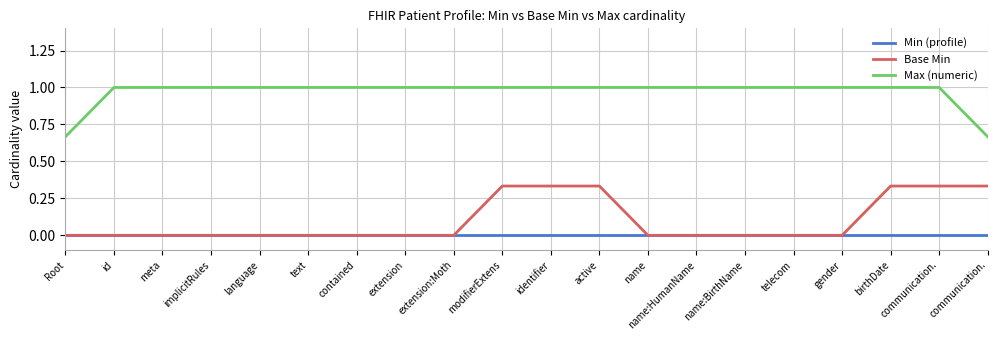

What value does the Max (numeric) series have at language?

1.0